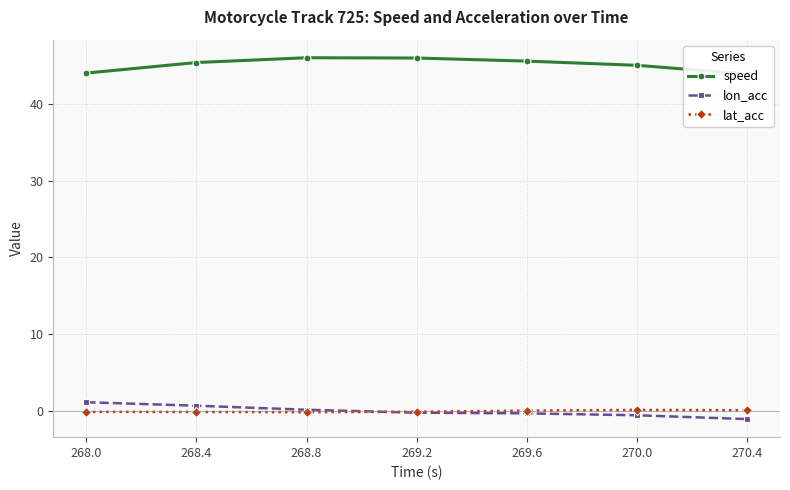

At which label does lon_acc first exceed 0?

268.0